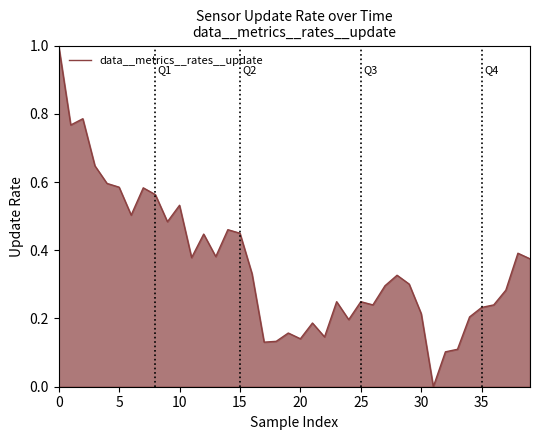

What is the maximum value shown in the chart?

1.0